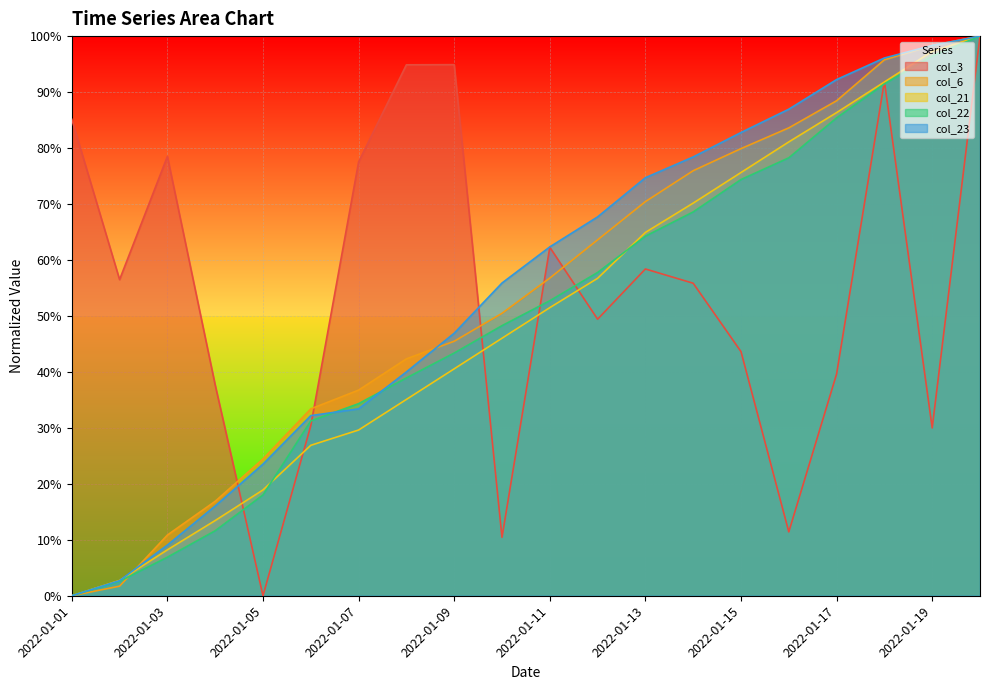

How many lines are shown in the chart?

5